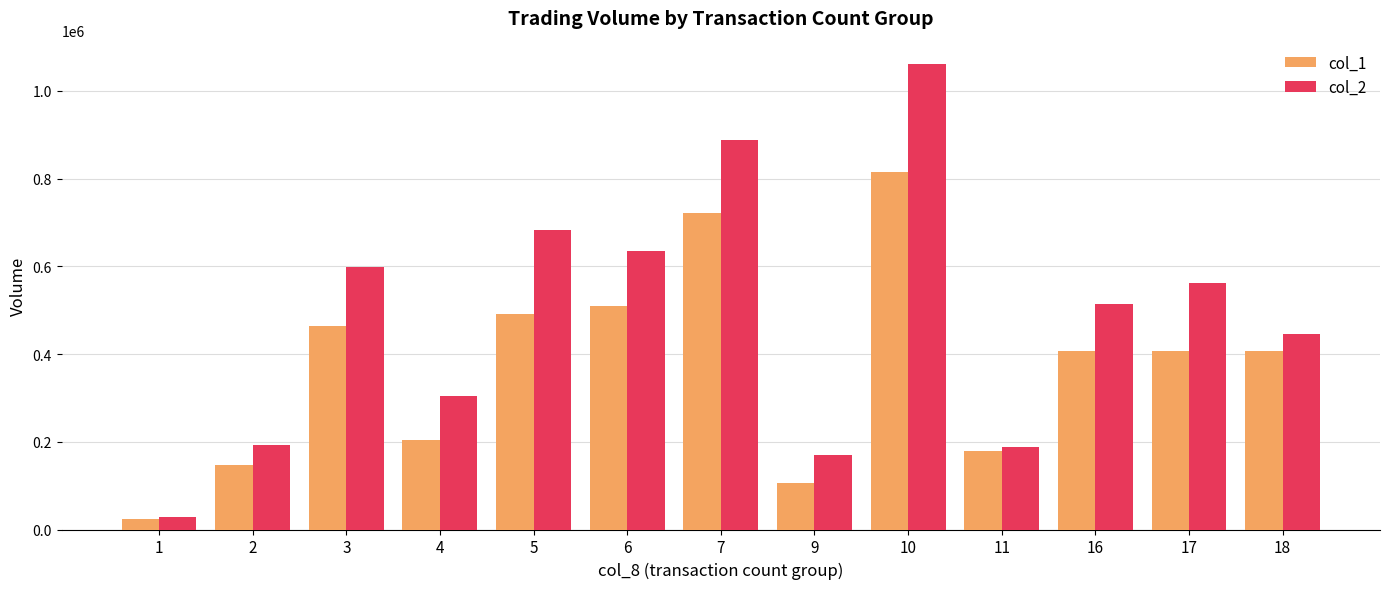

True or false: col_2 has a value of 1061260 at 10.

True